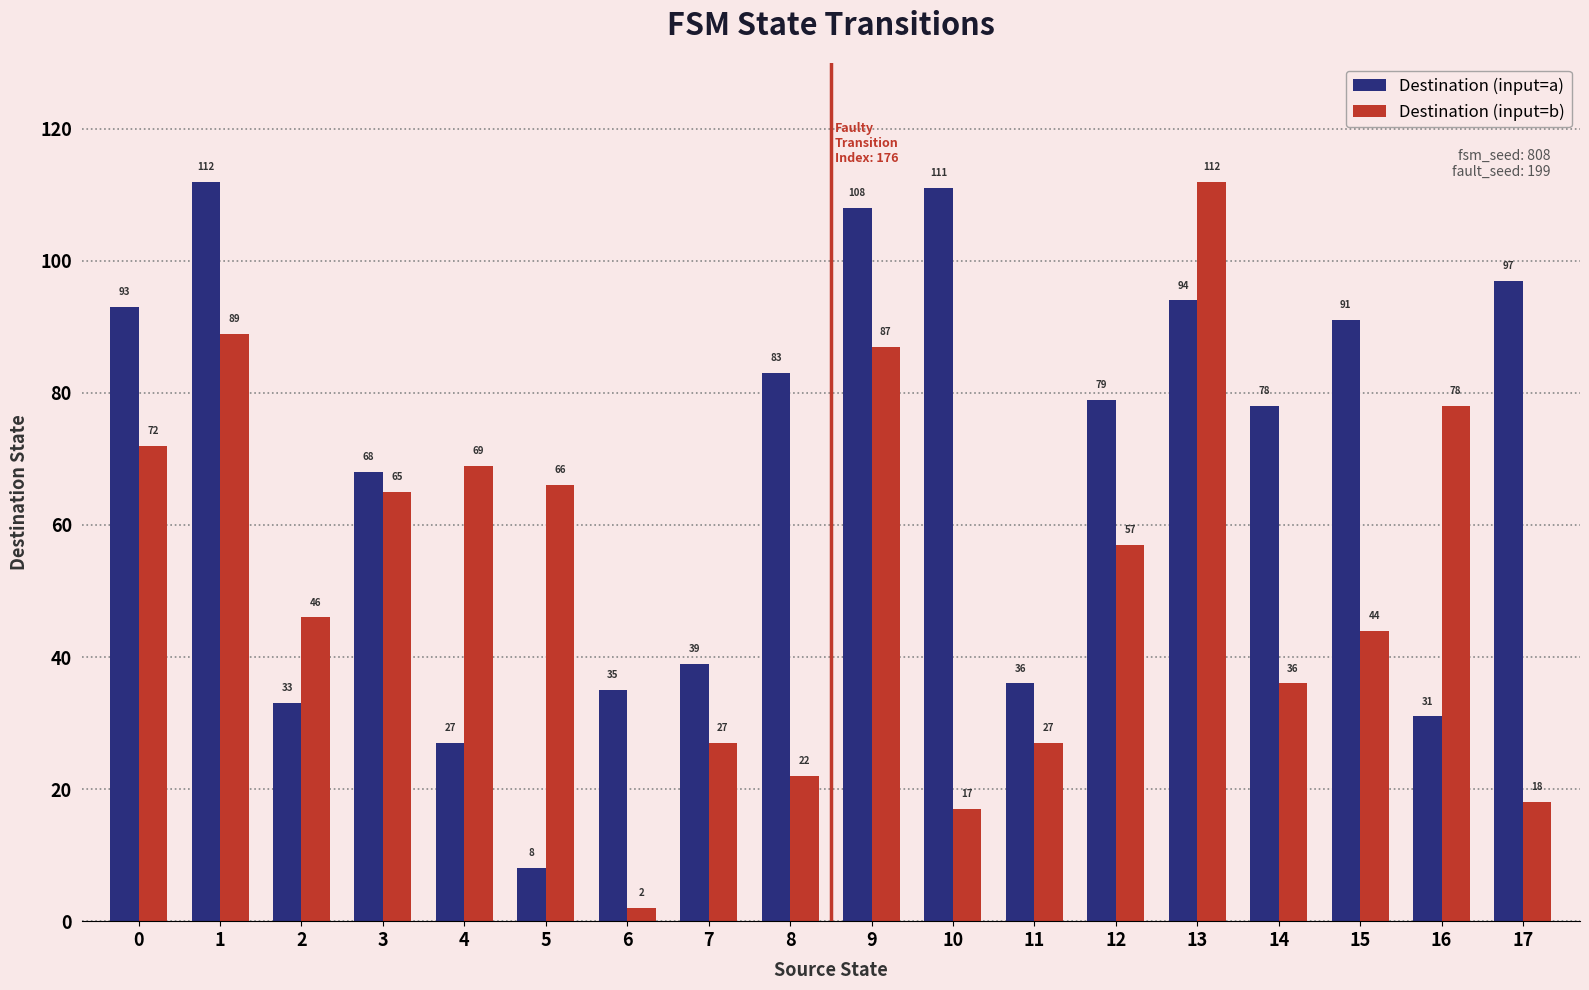

What is the greatest value displayed?

112